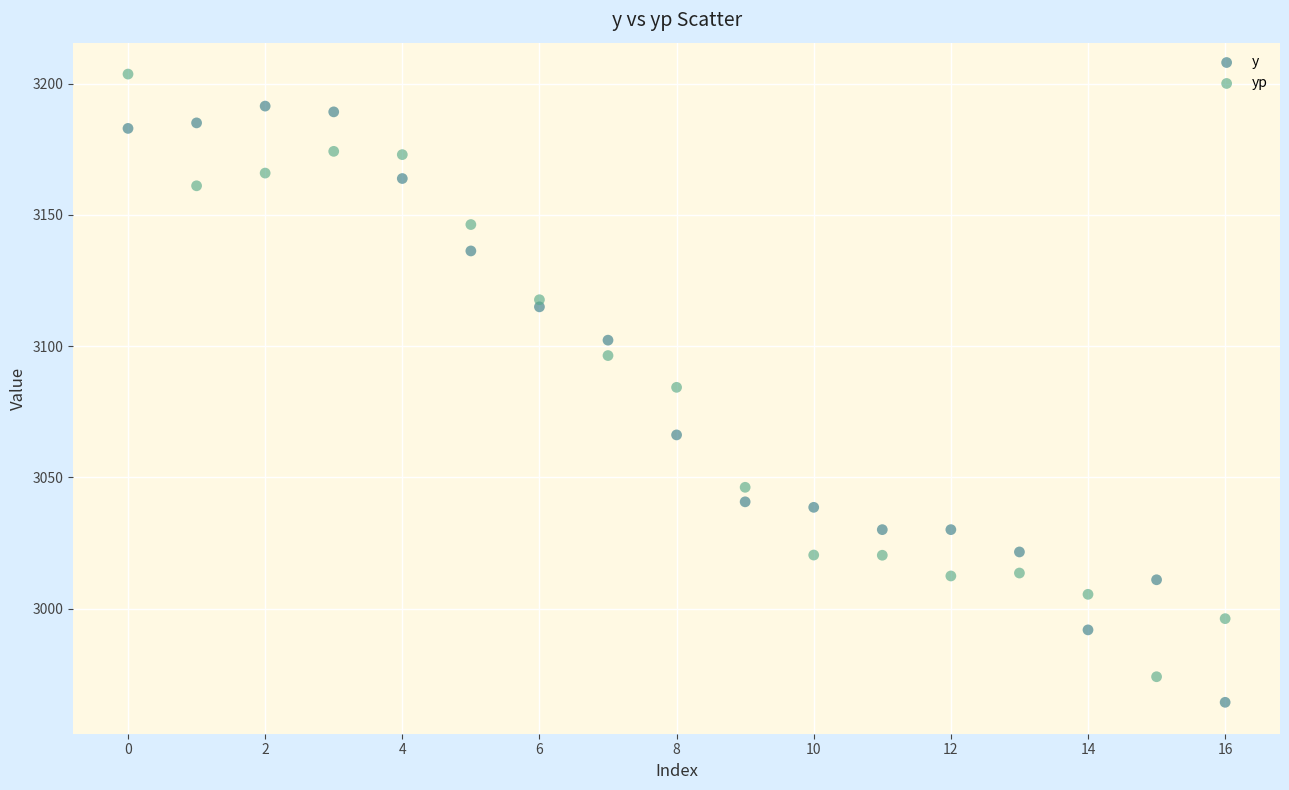

Which series contains the lowest Y value?

y